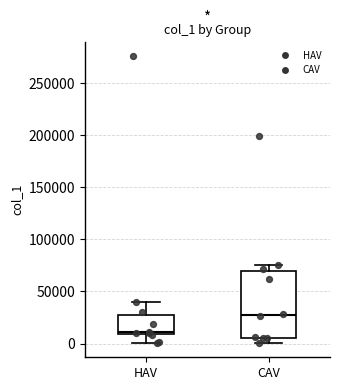

Reading left to right, read every box against the y-axis: the position of its median line, the range the box covers, and the ends of its whiskers. The values are not printed on the chart, so give them approximately, as read against the axis.

HAV: median 10000 (just above the box's lower edge), box 10000 to 25000, whiskers 0 to 40000
CAV: median 25000, box 5000 to 70000, whiskers 0 to 75000